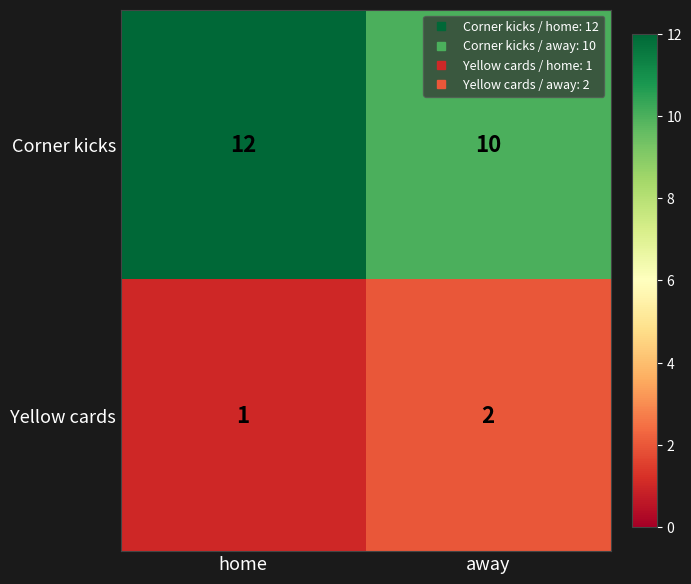

The Yellow cards series shows 1 at home. True or false?

True